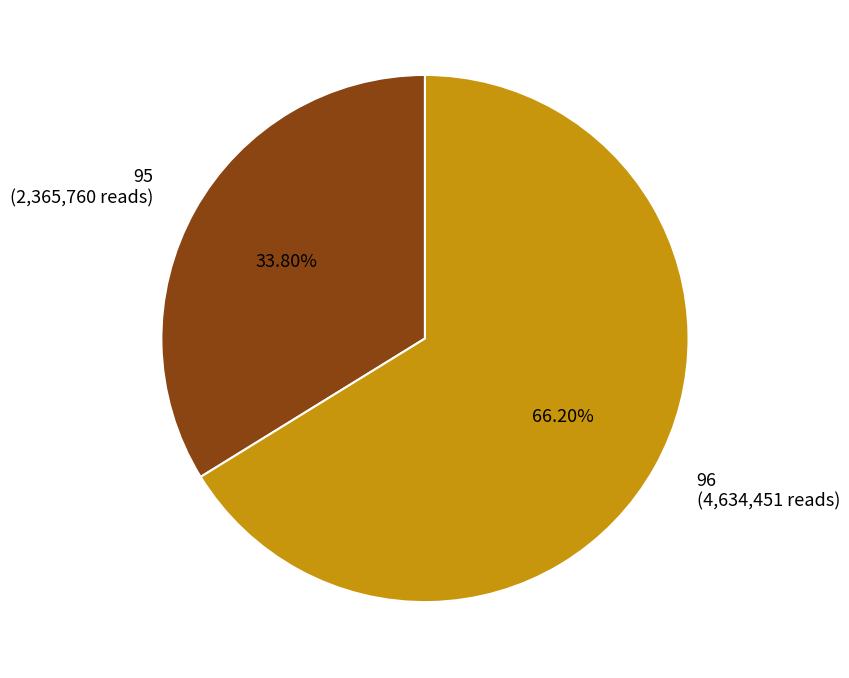

To the nearest percent, what portion does 95 represent?

34%